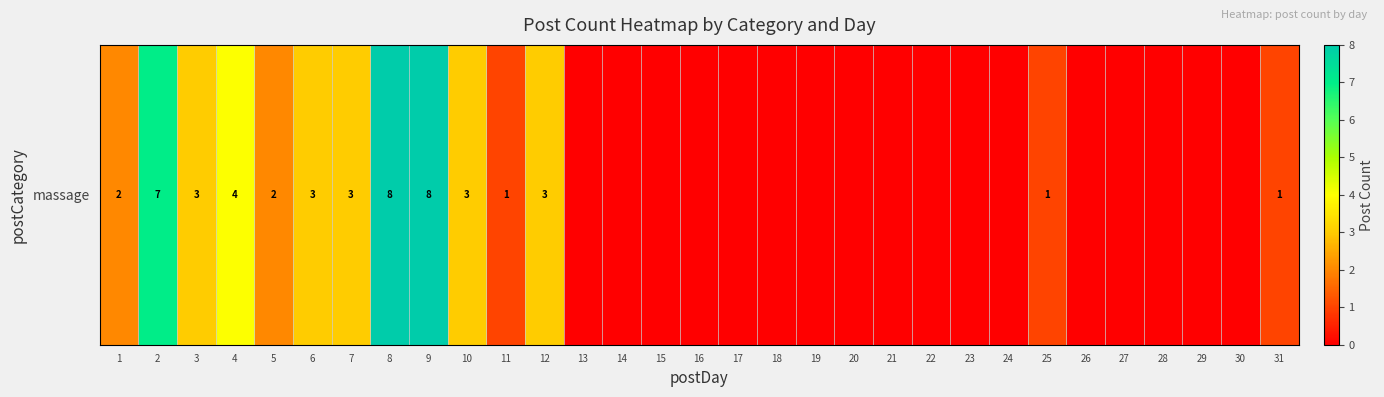

Which has a higher value, 16 or 1?

1